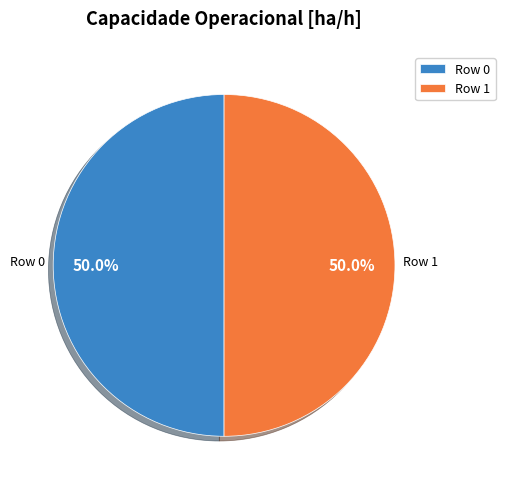

To the nearest percent, what percentage of the pie is Row 1?

50%